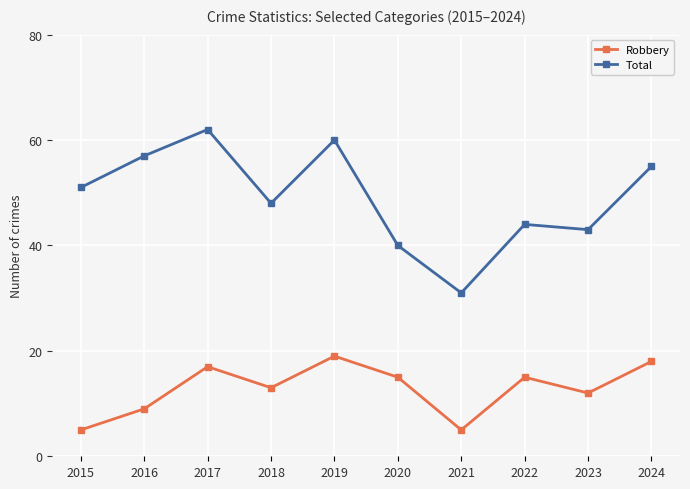

Rank the series by their average value, from lowest to highest.

Robbery, Total